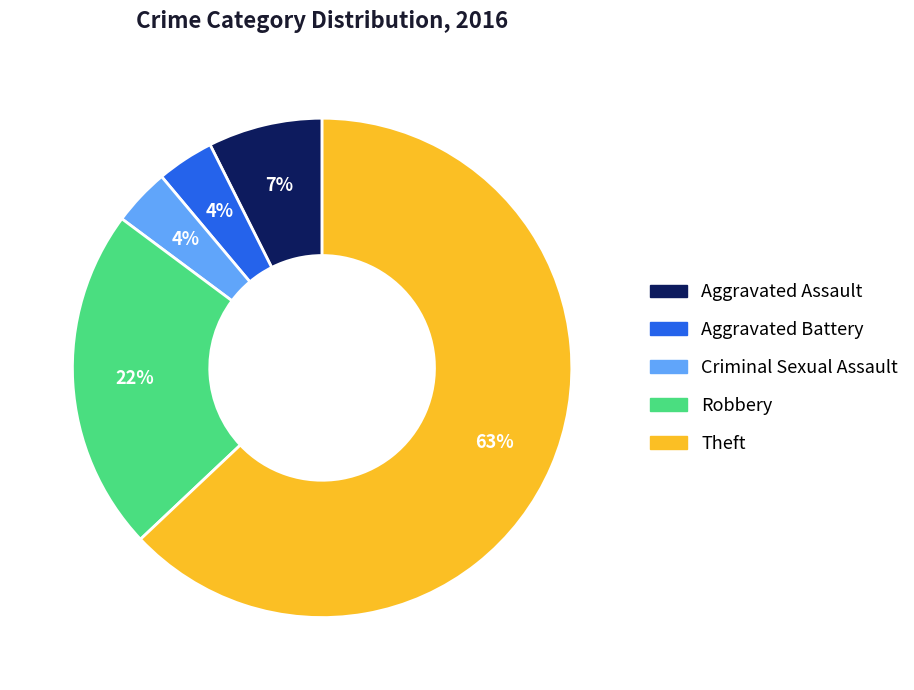

How many segments does this pie chart have?

5